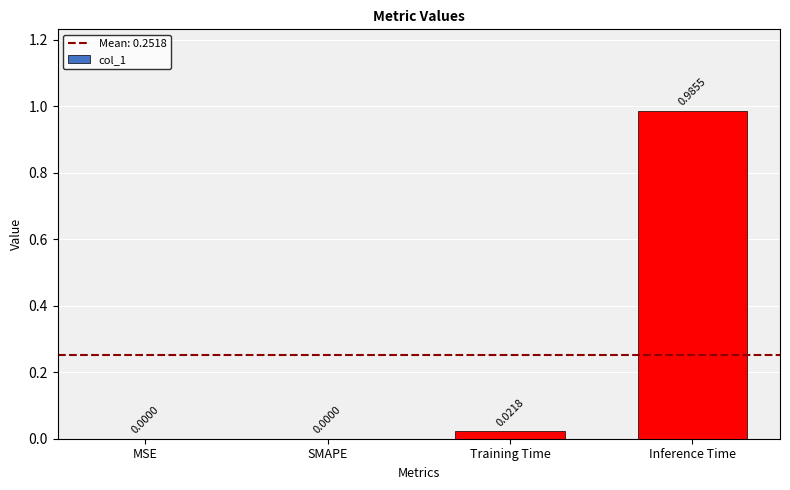

How many positive values are there?

2